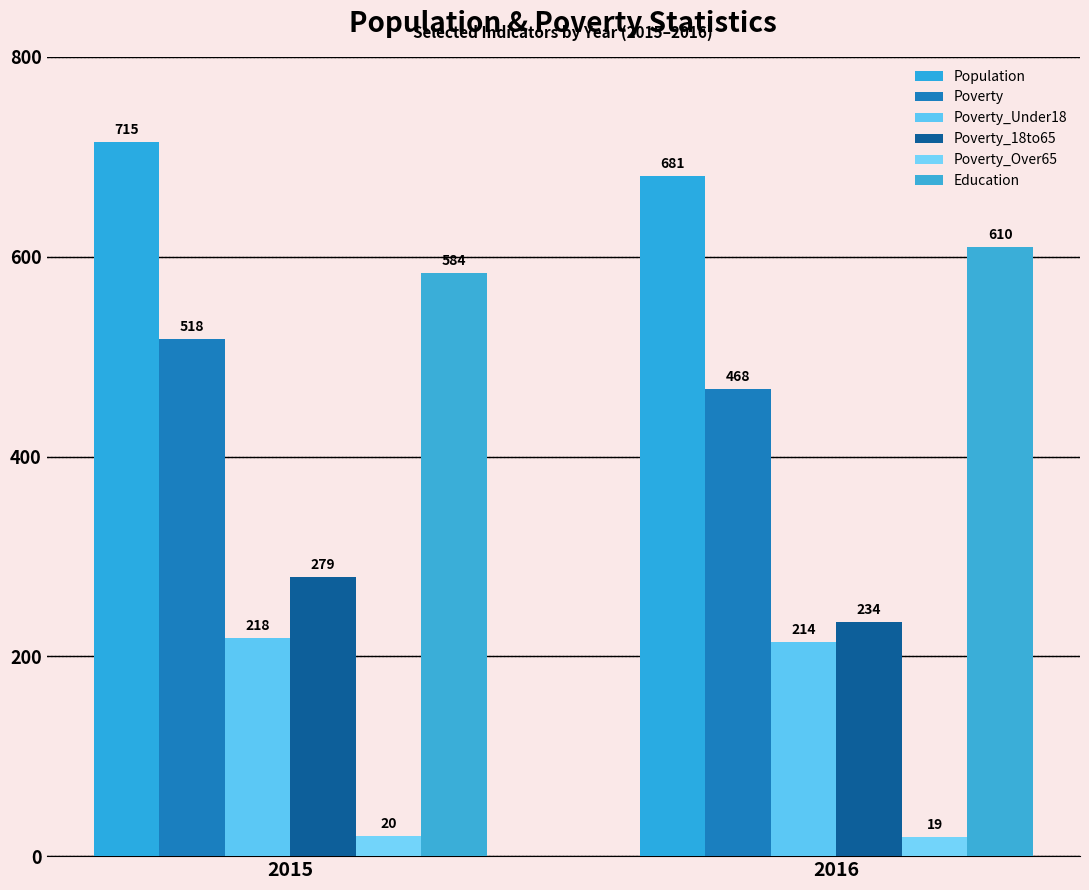

How many groups of bars are there?

2